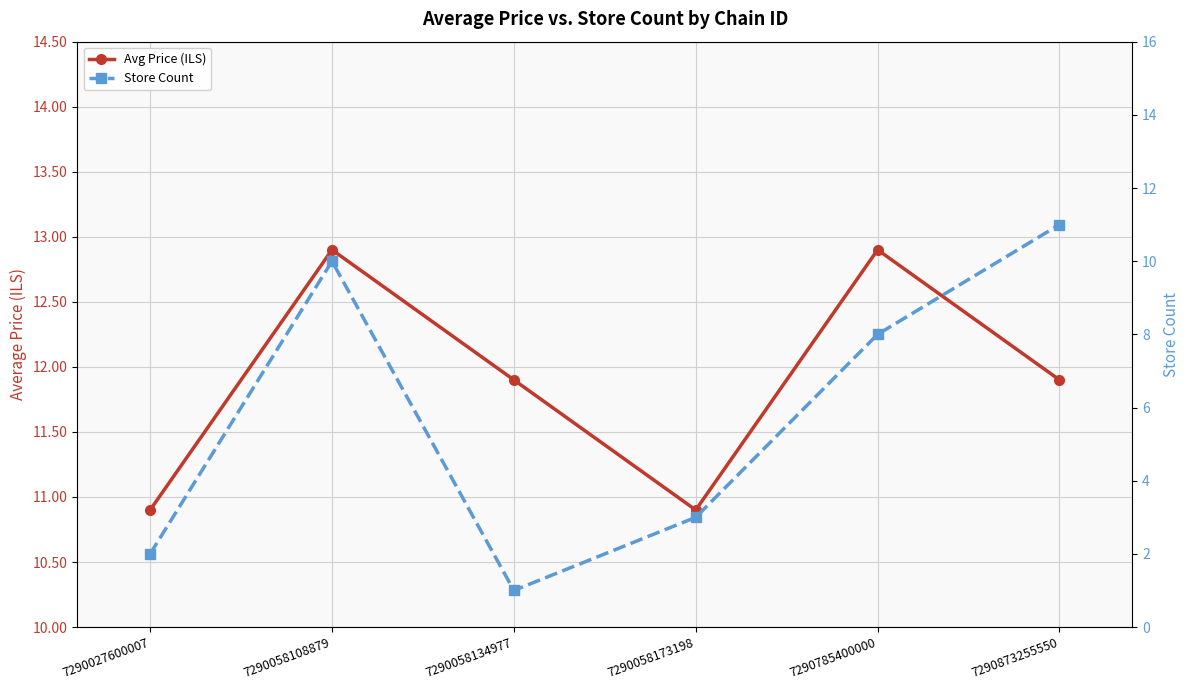

Reading left to right, transcribe all the data shown in this chart.

Avg Price (ILS): 7290027600007=10.9	7290058108879=12.9	7290058134977=11.9	7290058173198=10.9	7290785400000=12.9	7290873255550=11.9
Store Count: 7290027600007=2.0	7290058108879=10.0	7290058134977=1.0	7290058173198=3.0	7290785400000=8.0	7290873255550=11.0